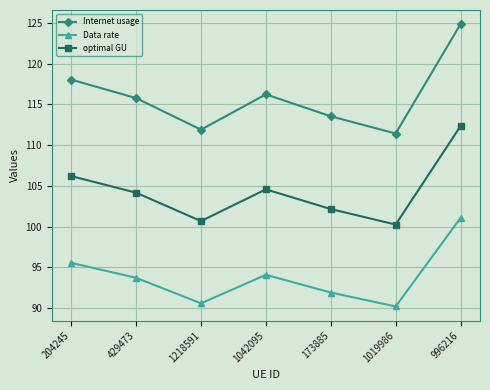

True or false: Data rate has a value of 91.9 at 173885.

True